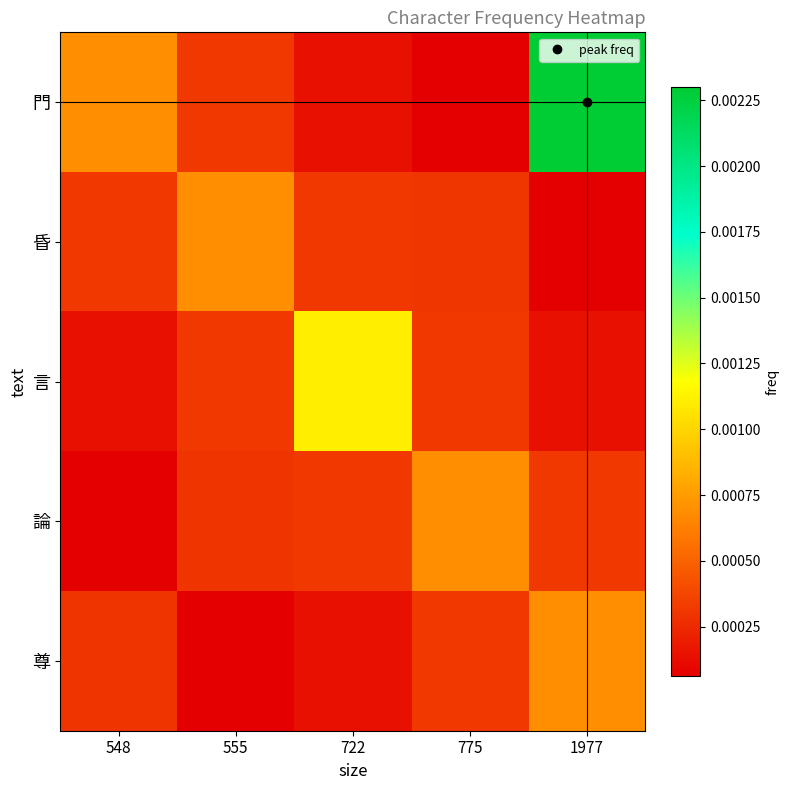

Rank the series by their maximum value, from lowest to highest.

昏, 論, 尊, 言, 門